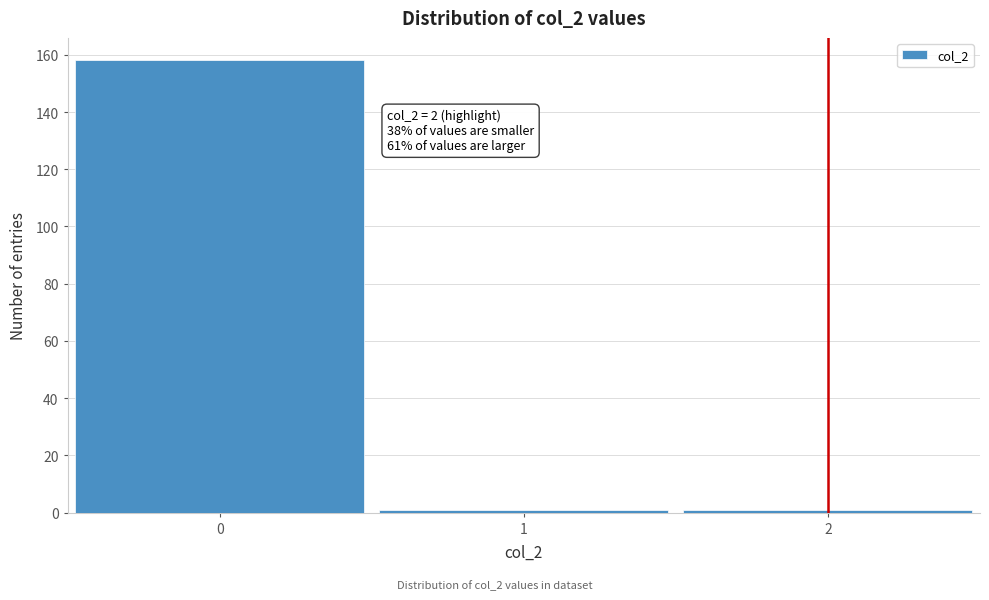

Over which range of the x-axis is the bar tallest?

-0.5 to 0.5